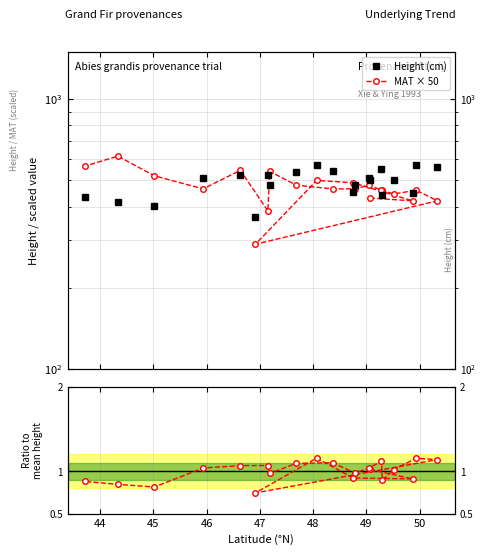

What is the average value of the Ratio to mean series?

1.0